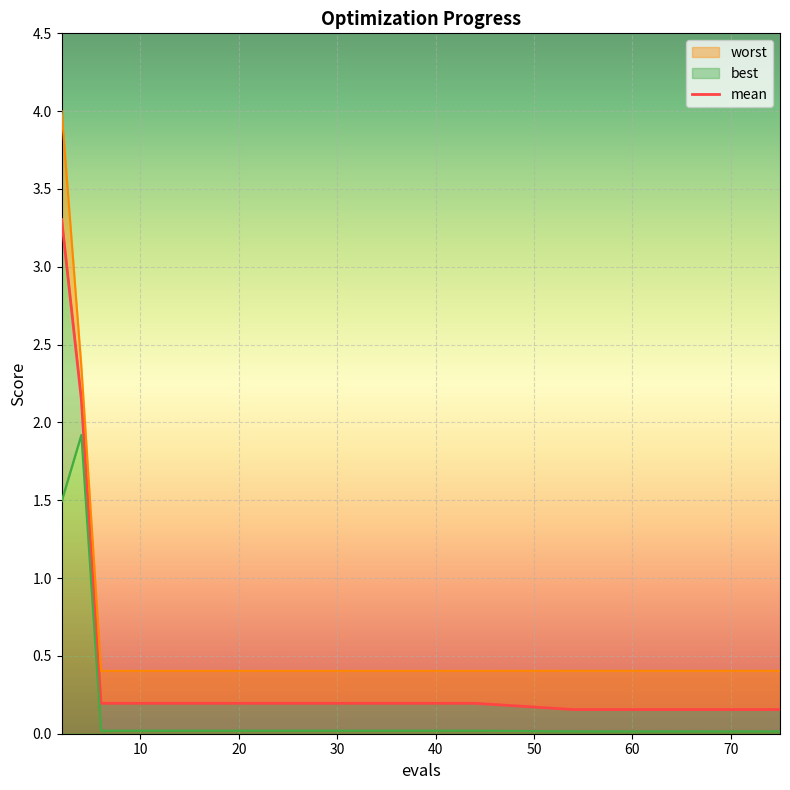

What is the value of the worst point at the 5th from the left?

0.4